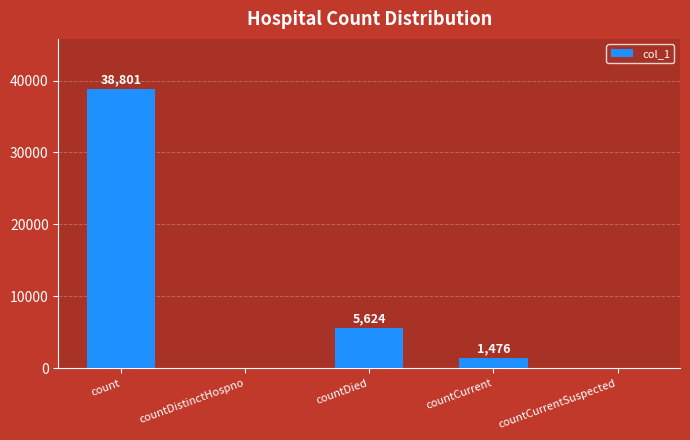

Is it true that the value at countDied is 5624?

True